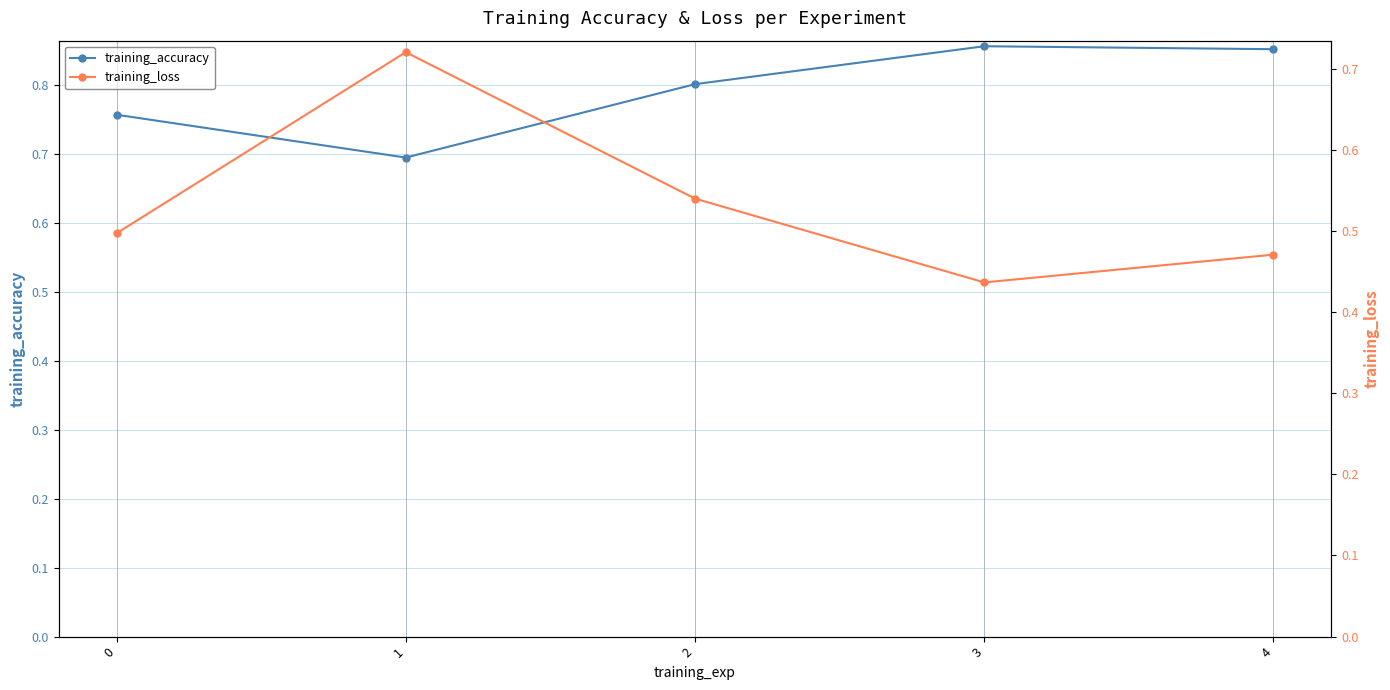

List the series in order of their peak value, lowest first.

training_loss, training_accuracy